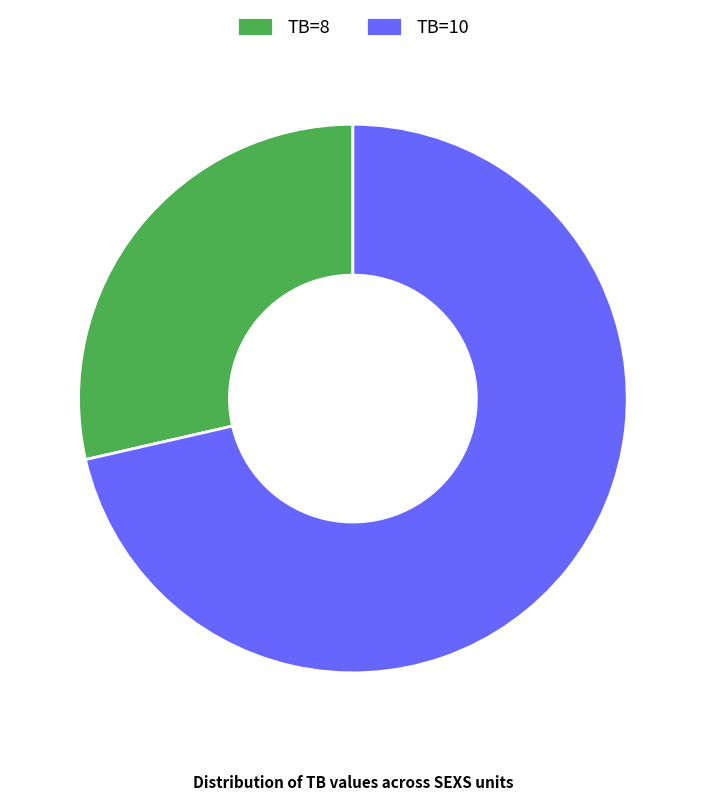

How many slices are in this pie chart?

2